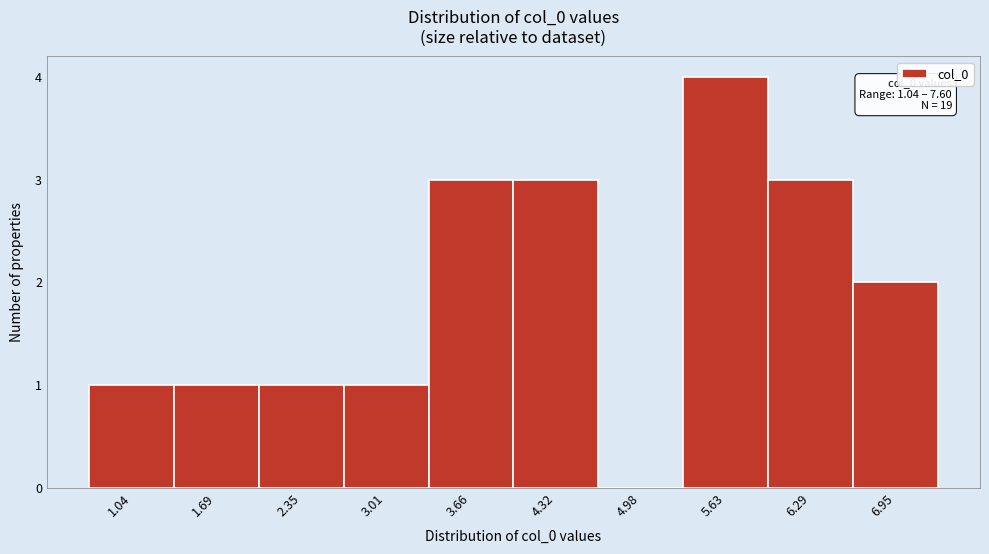

Reading left to right, list all the values displayed in this chart.

1.04=1	1.69=1	2.35=1	3.01=1	3.66=3	4.32=3	4.98=0	5.63=4	6.29=3	6.95=2